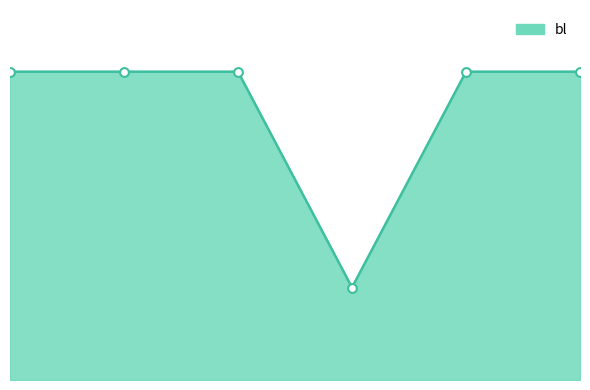

How many lines are shown in the chart?

1